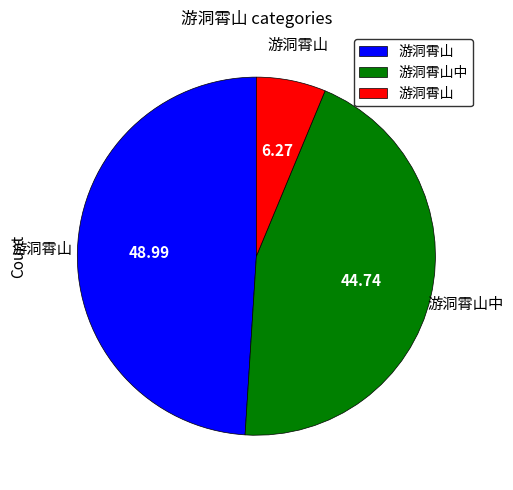

Is there a majority slice in this chart?

No